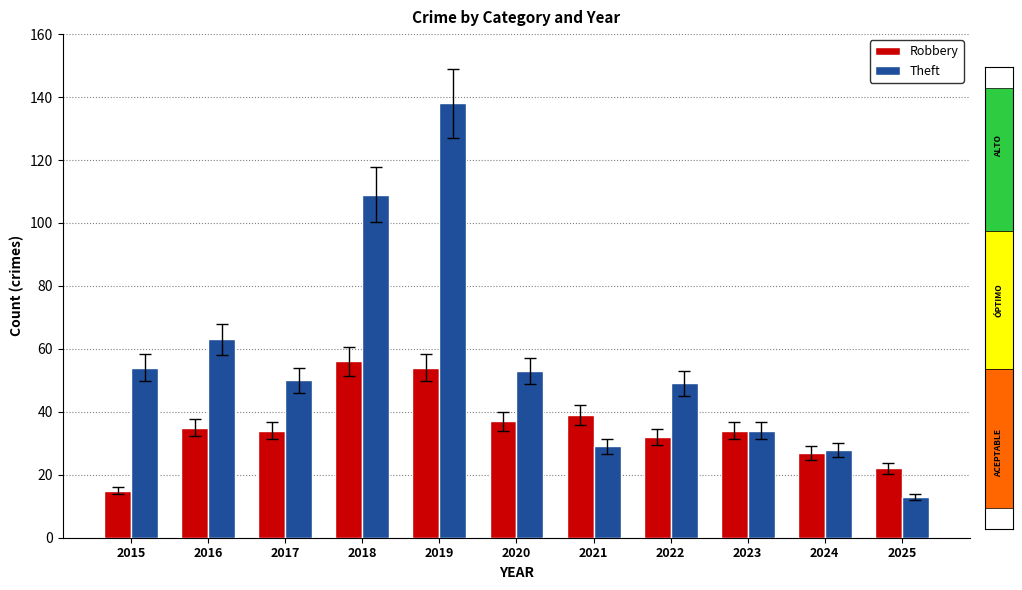

What is the value of the Robbery bar at the 6th from the left?

37